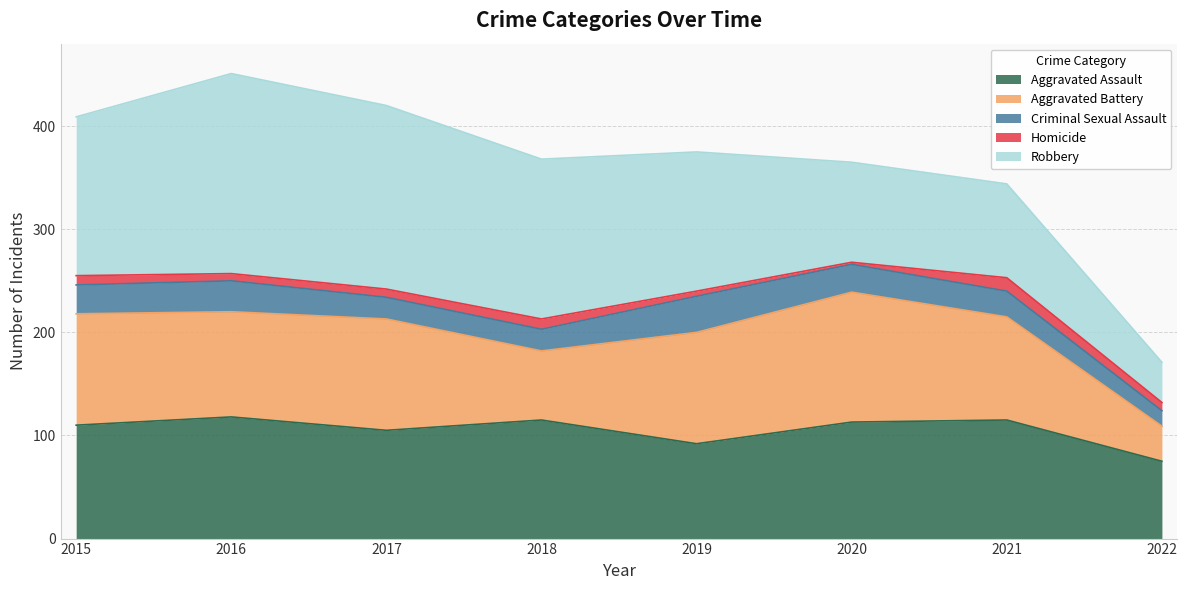

Which category has the lowest value across all series?

2020